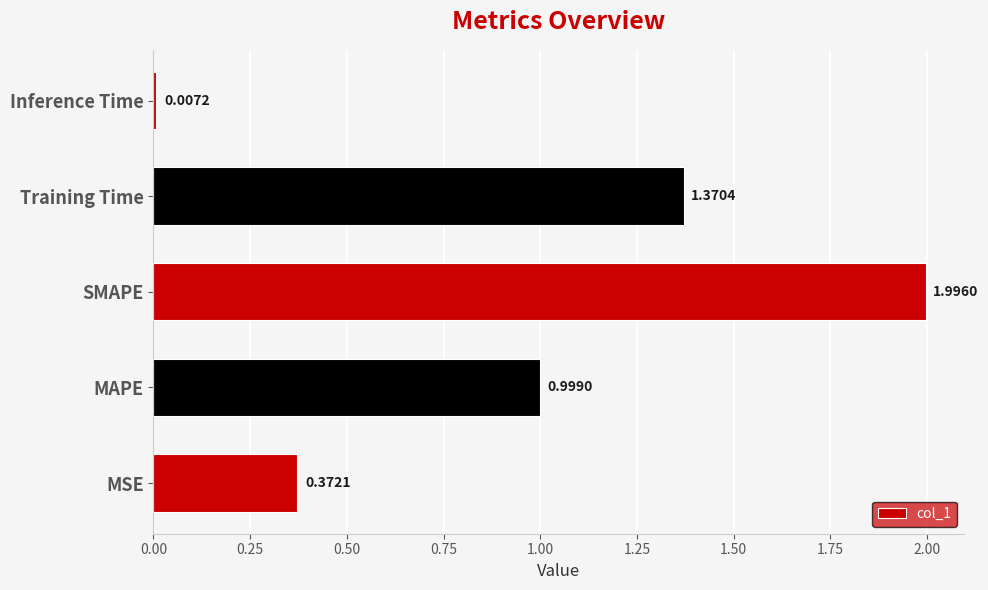

List the labels in order of value, largest first.

SMAPE, Training Time, MAPE, MSE, Inference Time